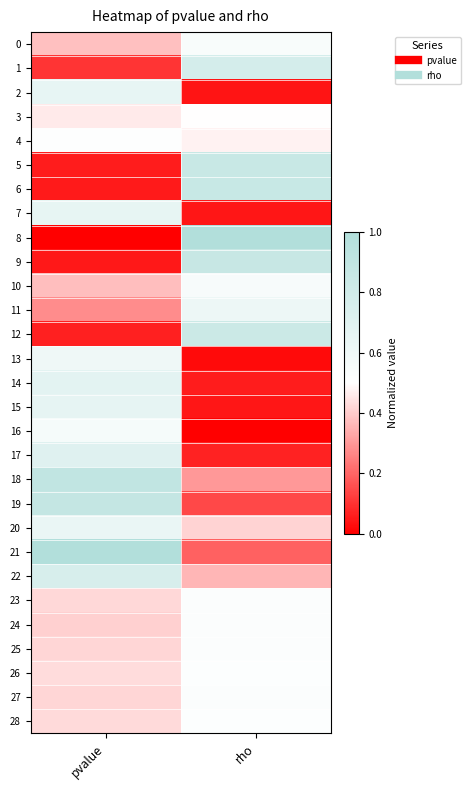

Reading right to left, transcribe all the data shown in this chart.

0: rho=0.5	pvalue=0.4
1: rho=0.8	pvalue=0.1
2: rho=0.0	pvalue=0.6
3: rho=0.5	pvalue=0.5
4: rho=0.5	pvalue=0.5
5: rho=0.9	pvalue=0.1
6: rho=0.9	pvalue=0.1
7: rho=0.0	pvalue=0.7
8: rho=1.0	pvalue=0.0
9: rho=0.9	pvalue=0.0
10: rho=0.5	pvalue=0.4
11: rho=0.6	pvalue=0.3
12: rho=0.8	pvalue=0.1
13: rho=0.0	pvalue=0.6
14: rho=0.1	pvalue=0.7
15: rho=0.0	pvalue=0.7
16: rho=0.0	pvalue=0.6
17: rho=0.1	pvalue=0.7
18: rho=0.3	pvalue=0.9
19: rho=0.1	pvalue=0.9
20: rho=0.4	pvalue=0.6
21: rho=0.2	pvalue=1.0
22: rho=0.4	pvalue=0.8
23: rho=0.5	pvalue=0.4
24: rho=0.5	pvalue=0.4
25: rho=0.5	pvalue=0.4
26: rho=0.5	pvalue=0.4
27: rho=0.5	pvalue=0.4
28: rho=0.5	pvalue=0.4